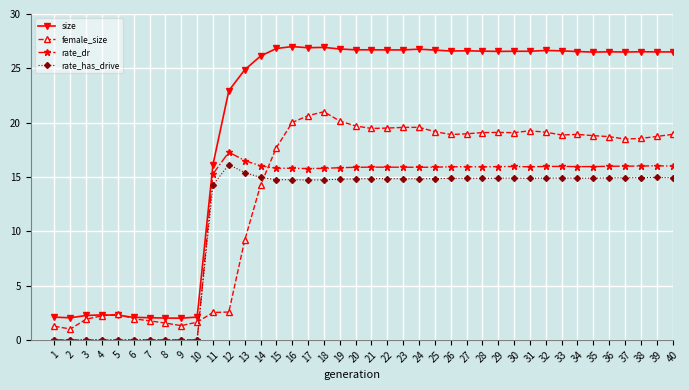

What value does the rate_dr series have at 20?

15.9